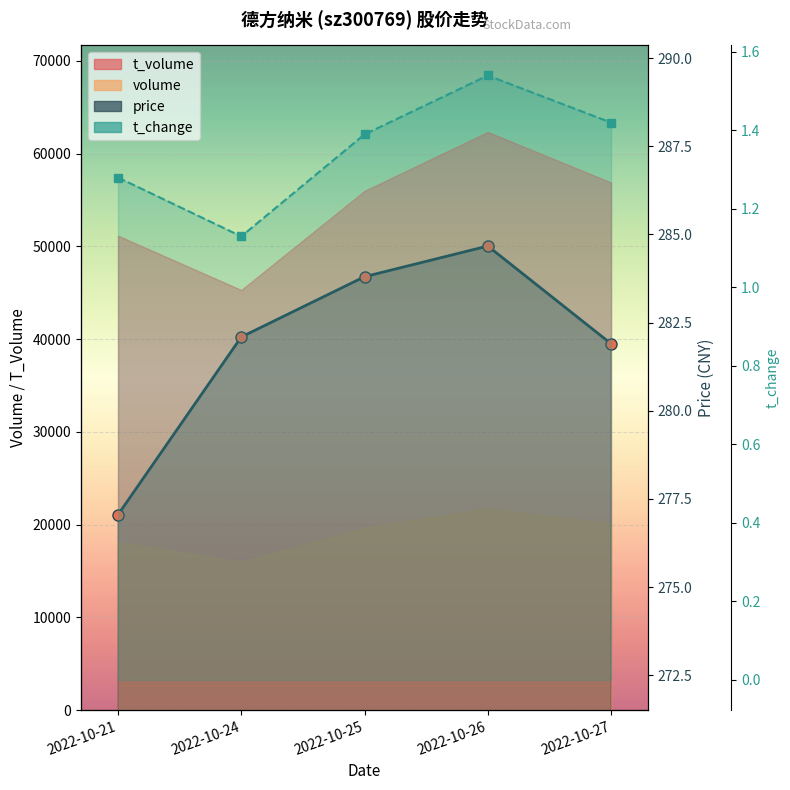

Reading left to right, list all the values displayed in this chart.

price: 277.1	282.1	283.8	284.7	281.9
t_change: 1.3	1.1	1.4	1.5	1.4